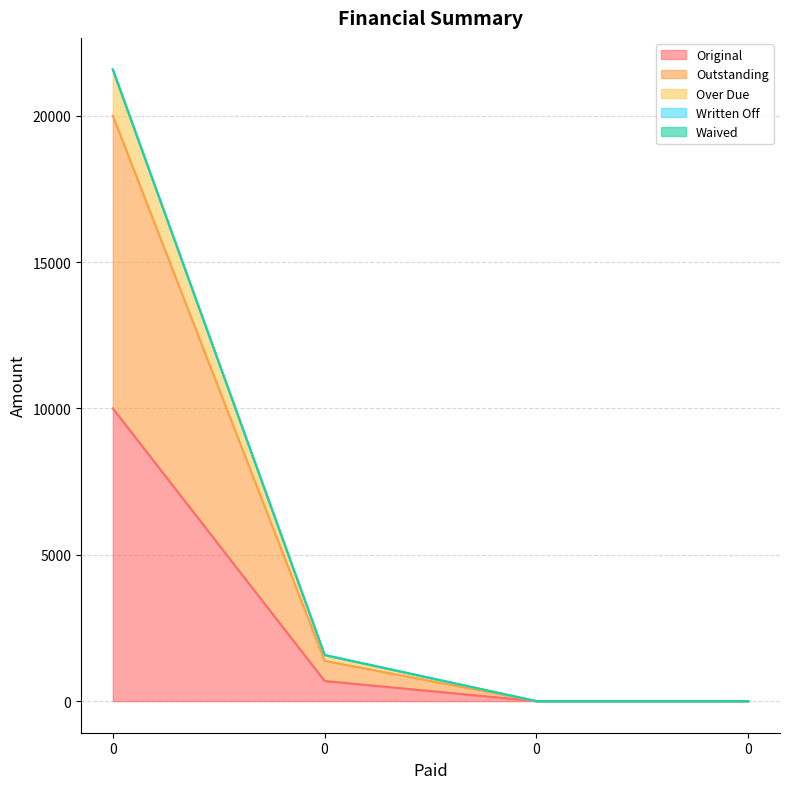

True or false: Original and Outstanding intersect in this chart.

False